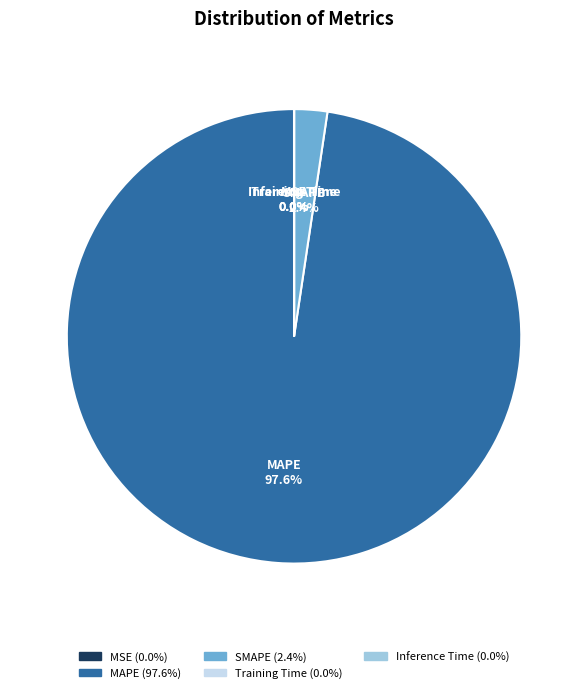

To the nearest percent, what percentage of the pie is SMAPE?

2%